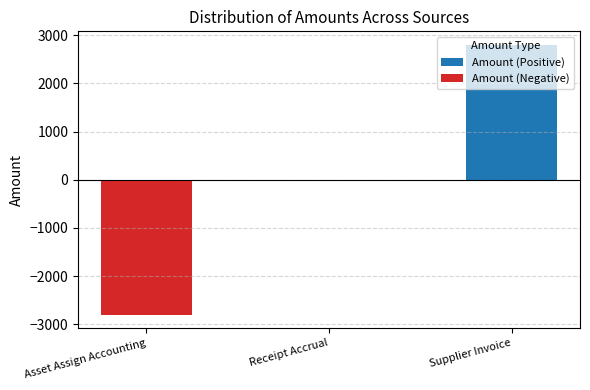

What is the spread (max minus min) of values at Asset Assign Accounting?

2799.0